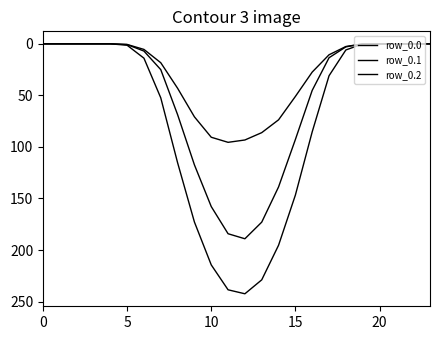

What is the label of the 2nd point from the left?

5